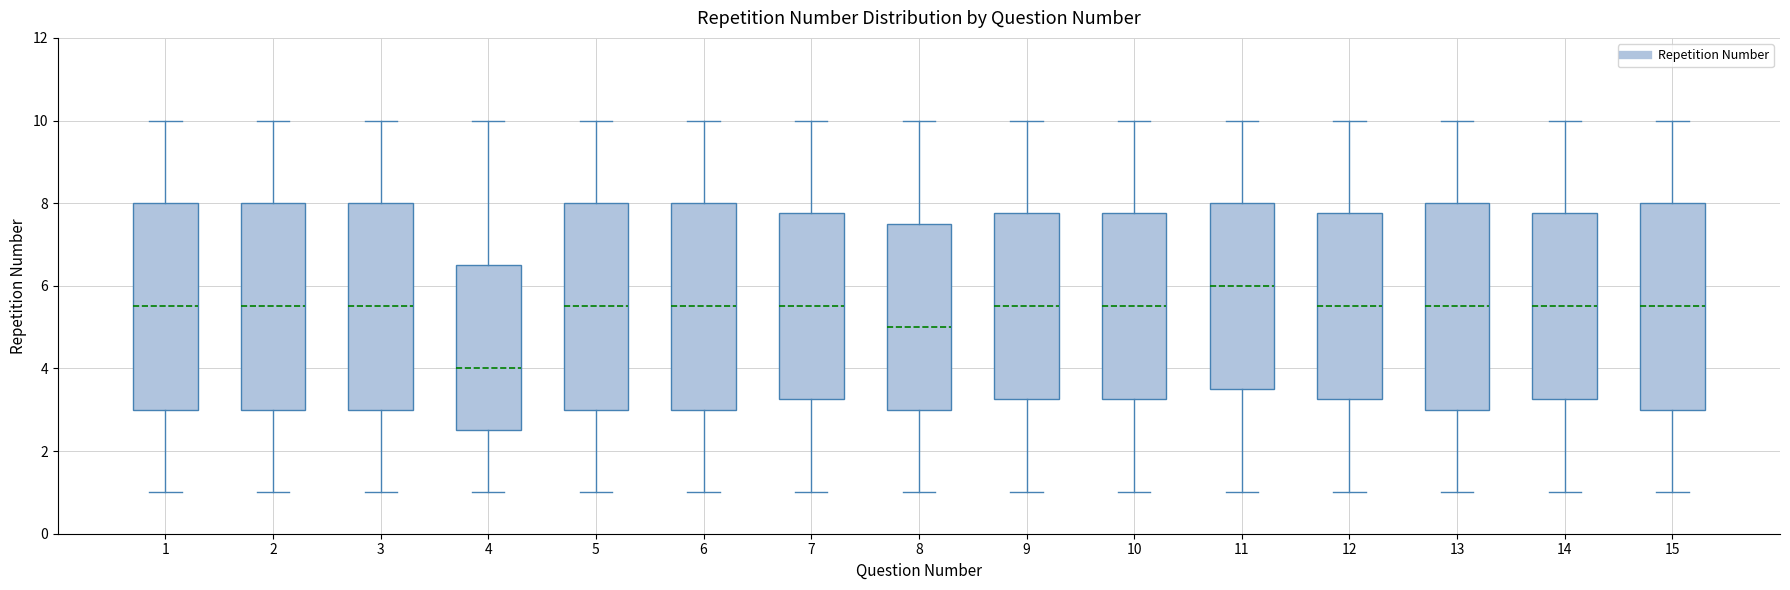

Reading left to right, read every box against the y-axis: the position of its median line, the range the box covers, and the ends of its whiskers. The values are not printed on the chart, so give them approximately, as read against the axis.

1: median 5.6, box 3.0 to 8.0, whiskers 1.0 to 10.0
2: median 5.6, box 3.0 to 8.0, whiskers 1.0 to 10.0
3: median 5.6, box 3.0 to 8.0, whiskers 1.0 to 10.0
4: median 4.0, box 2.6 to 6.6, whiskers 1.0 to 10.0
5: median 5.6, box 3.0 to 8.0, whiskers 1.0 to 10.0
6: median 5.6, box 3.0 to 8.0, whiskers 1.0 to 10.0
7: median 5.6, box 3.2 to 7.8, whiskers 1.0 to 10.0
8: median 5.0, box 3.0 to 7.6, whiskers 1.0 to 10.0
9: median 5.6, box 3.2 to 7.8, whiskers 1.0 to 10.0
10: median 5.6, box 3.2 to 7.8, whiskers 1.0 to 10.0
11: median 6.0, box 3.6 to 8.0, whiskers 1.0 to 10.0
12: median 5.6, box 3.2 to 7.8, whiskers 1.0 to 10.0
13: median 5.6, box 3.0 to 8.0, whiskers 1.0 to 10.0
14: median 5.6, box 3.2 to 7.8, whiskers 1.0 to 10.0
15: median 5.6, box 3.0 to 8.0, whiskers 1.0 to 10.0